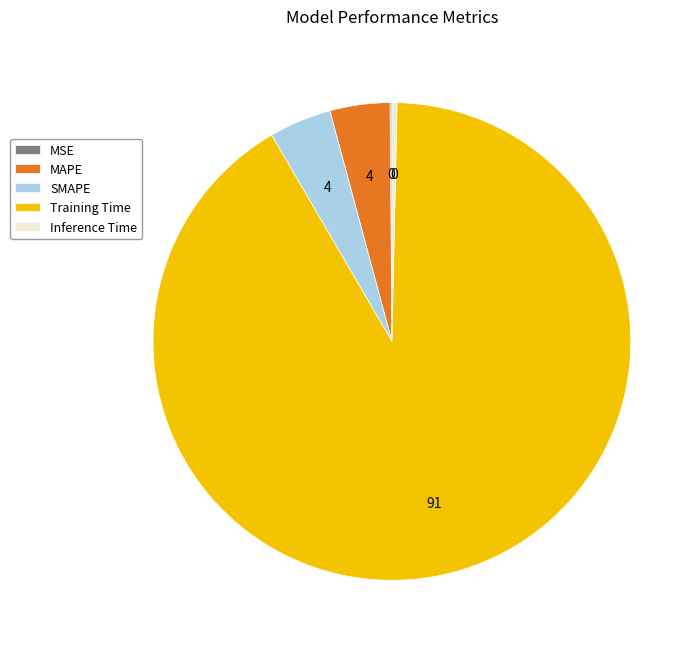

What is the majority slice?

Training Time